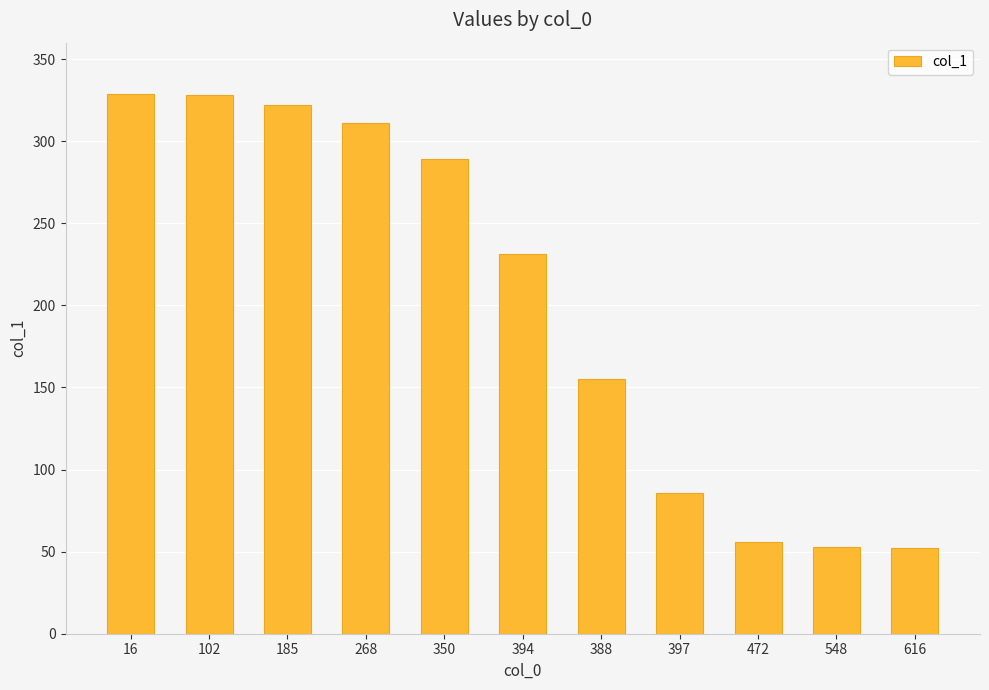

The value at 472 is 56. True or false?

True